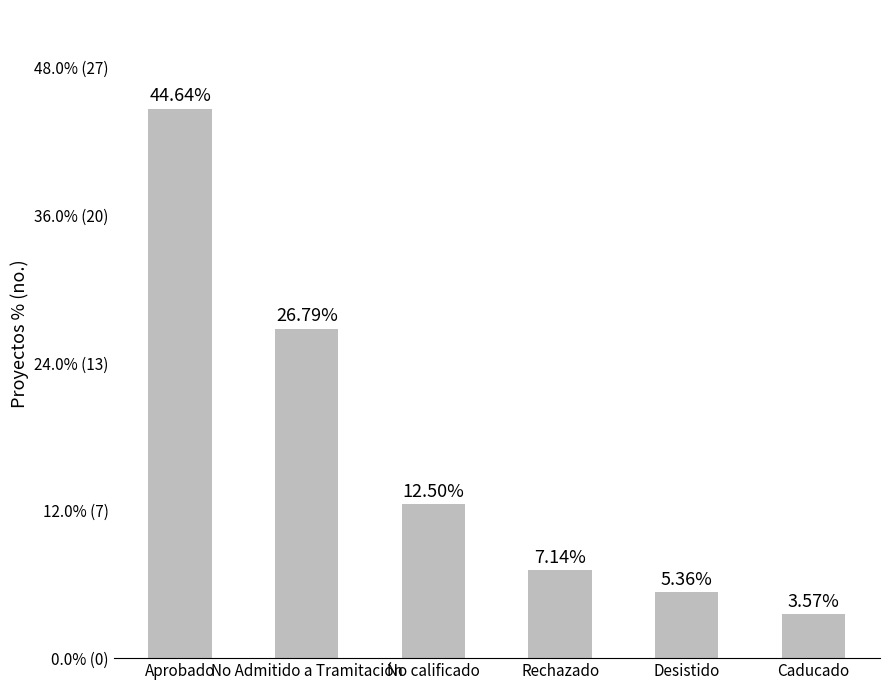

Between Desistido and Rechazado, which is larger?

Rechazado